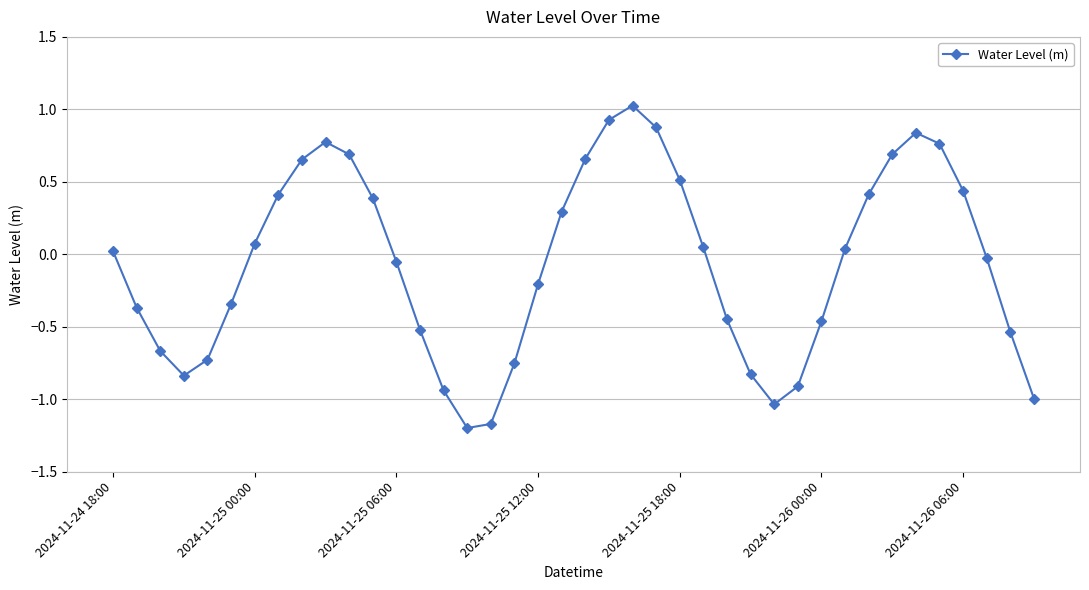

What is the smallest value displayed?

-1.2